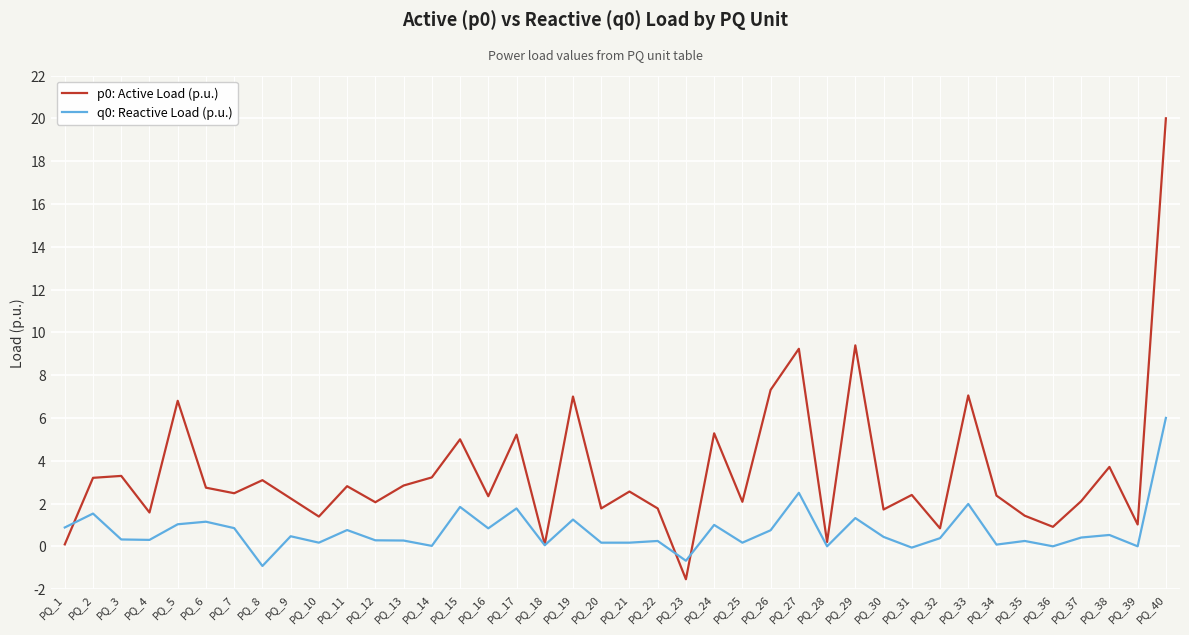

The p0: Active Load (p.u.) series shows 4.6 at PQ_26. True or false?

False